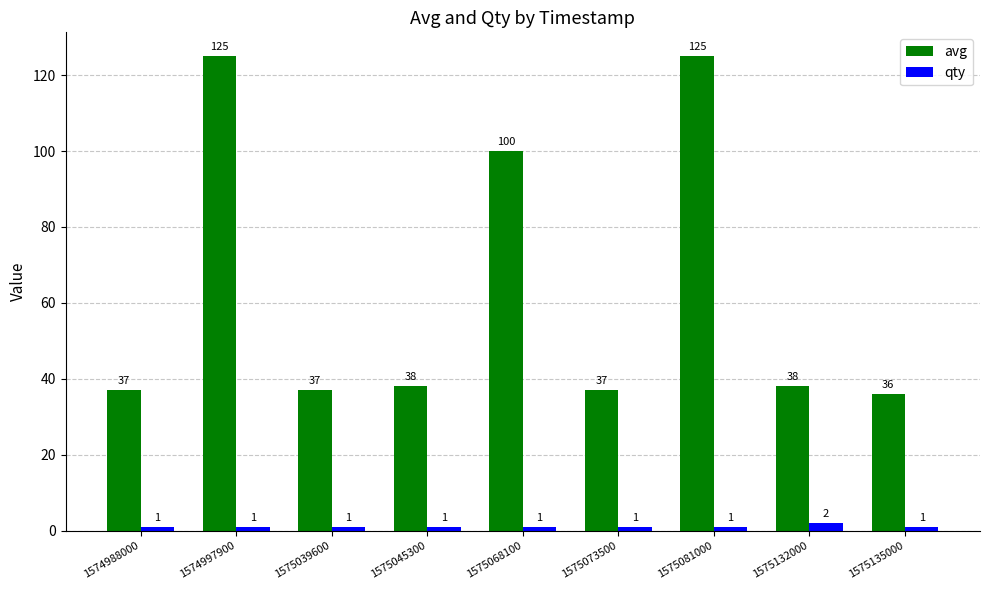

Reading left to right, list all the values displayed in this chart.

avg: 1574988000=37	1574997900=125	1575039600=37	1575045300=38	1575068100=100	1575073500=37	1575081000=125	1575132000=38	1575135000=36
qty: 1574988000=1	1574997900=1	1575039600=1	1575045300=1	1575068100=1	1575073500=1	1575081000=1	1575132000=2	1575135000=1